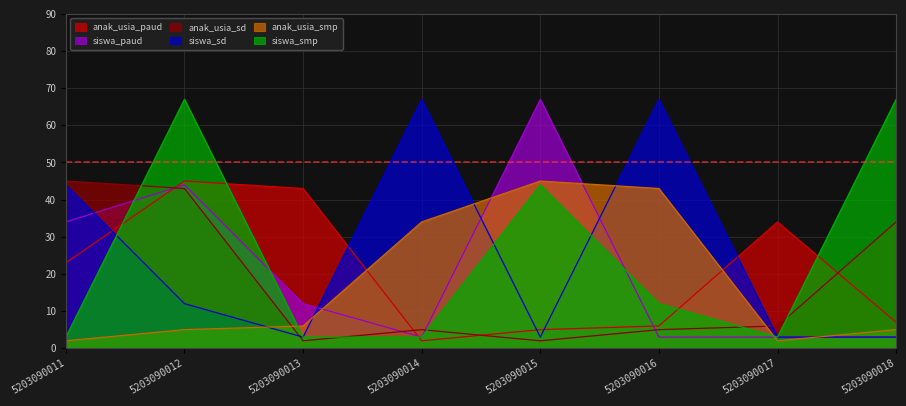

List the labels in order of anak_usia_paud value, largest first.

5203090012, 5203090013, 5203090017, 5203090011, 5203090018, 5203090016, 5203090015, 5203090014